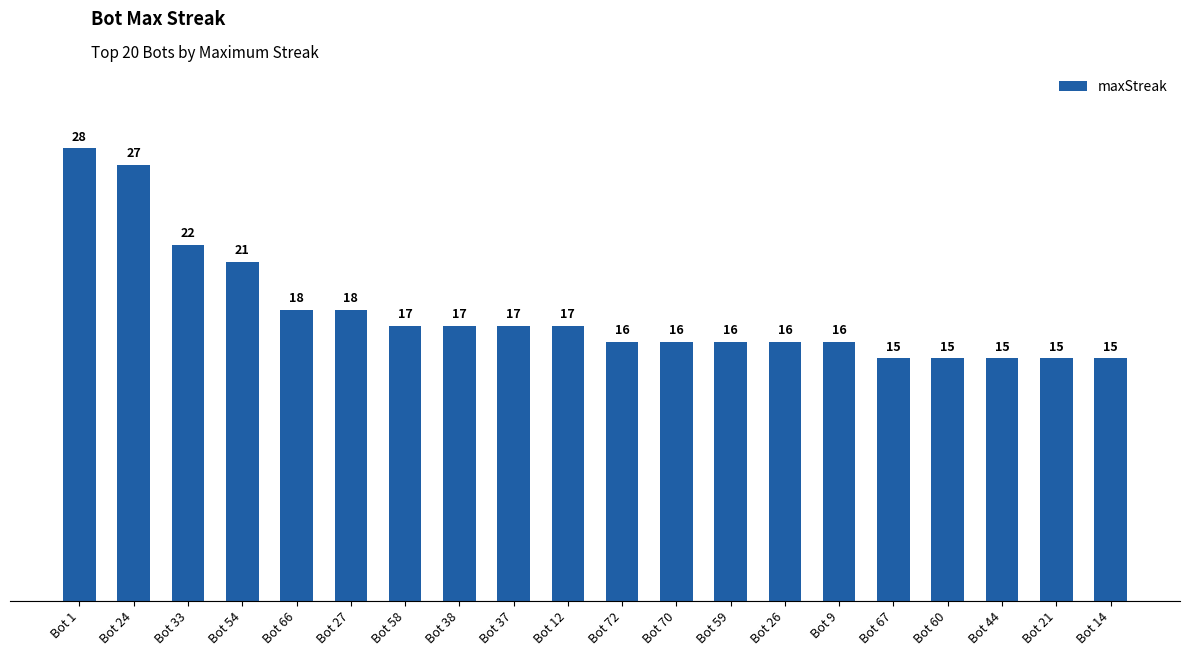

What is the minimum value shown in the chart?

15